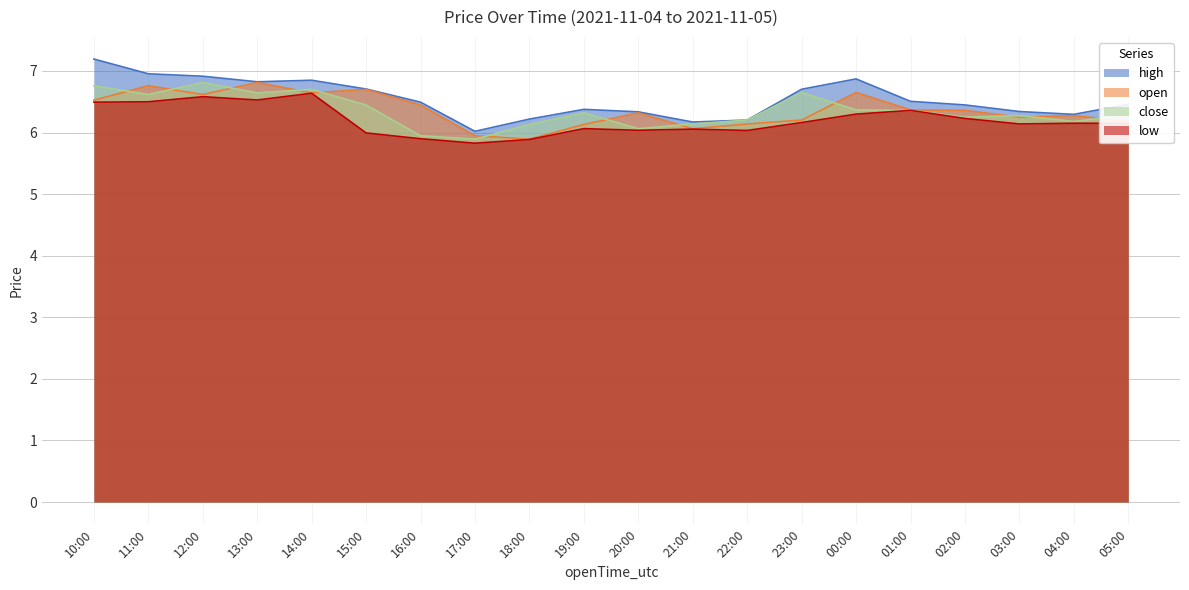

At how many categories does at least one series exceed 7?

1